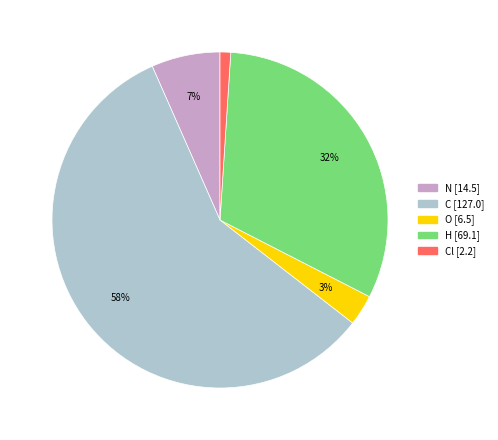

Is there any slice that represents more than half of the pie?

Yes